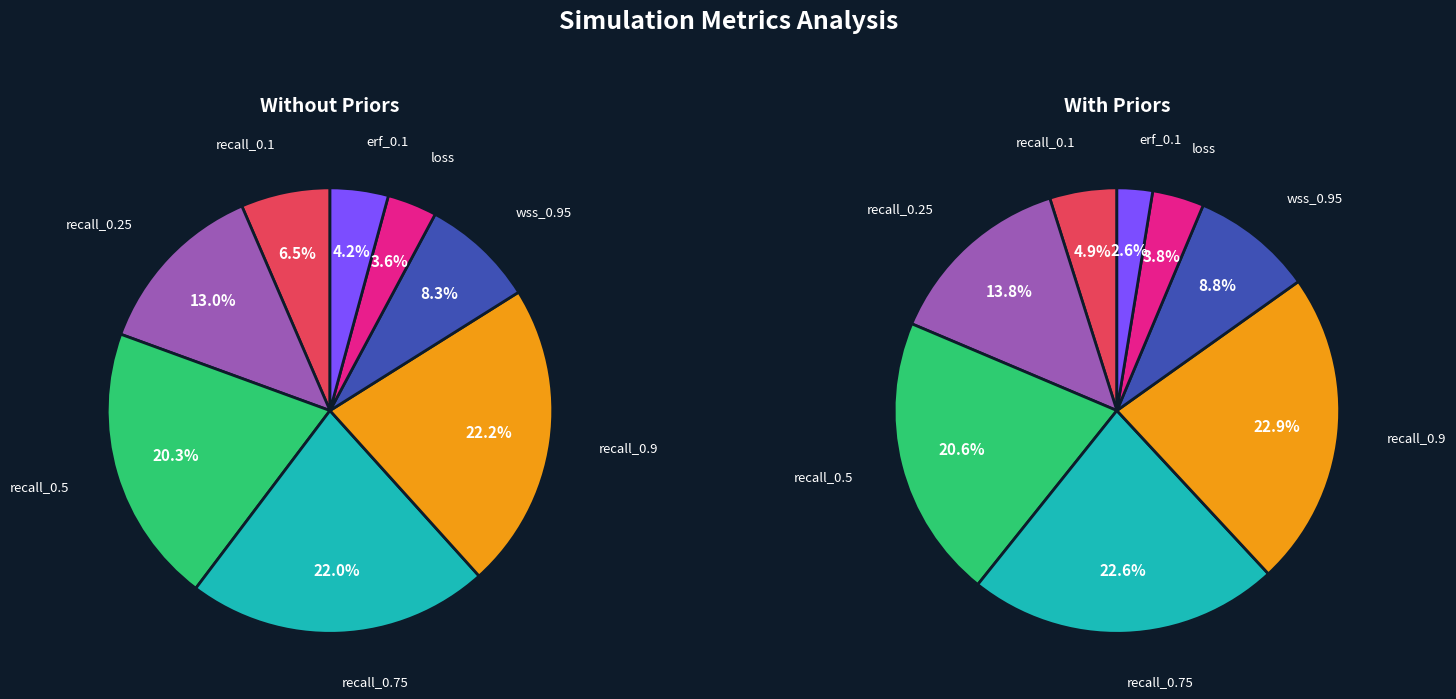

Combined, do recall_0.25 and recall_0.5 account for over 50%?

No